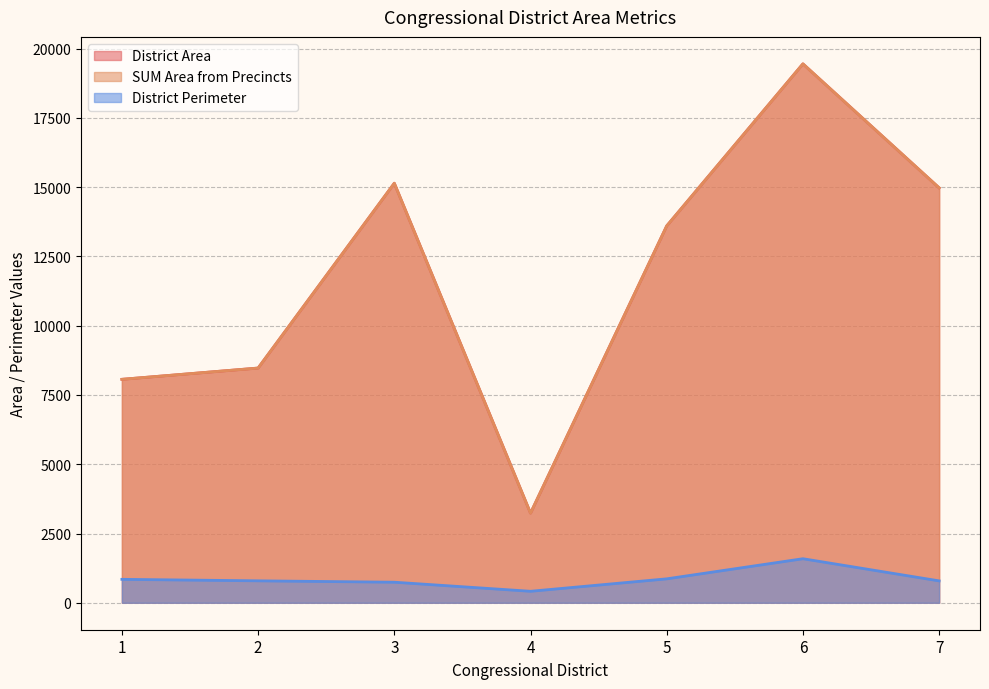

True or false: District Perimeter has more than 0 interior local peaks.

True